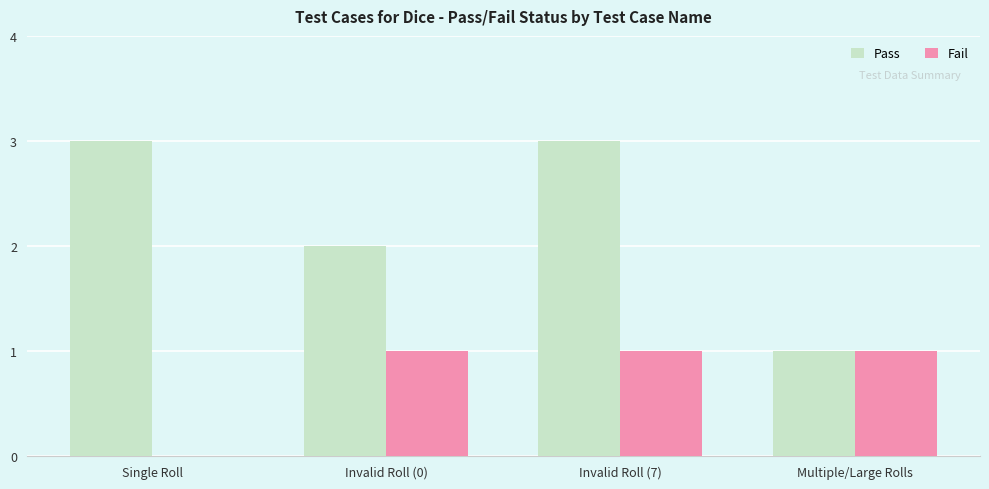

Reading left to right, what are all the values shown in this chart?

Pass: Single Roll=3	Invalid Roll (0)=2	Invalid Roll (7)=3	Multiple/Large Rolls=1
Fail: Single Roll=0	Invalid Roll (0)=1	Invalid Roll (7)=1	Multiple/Large Rolls=1